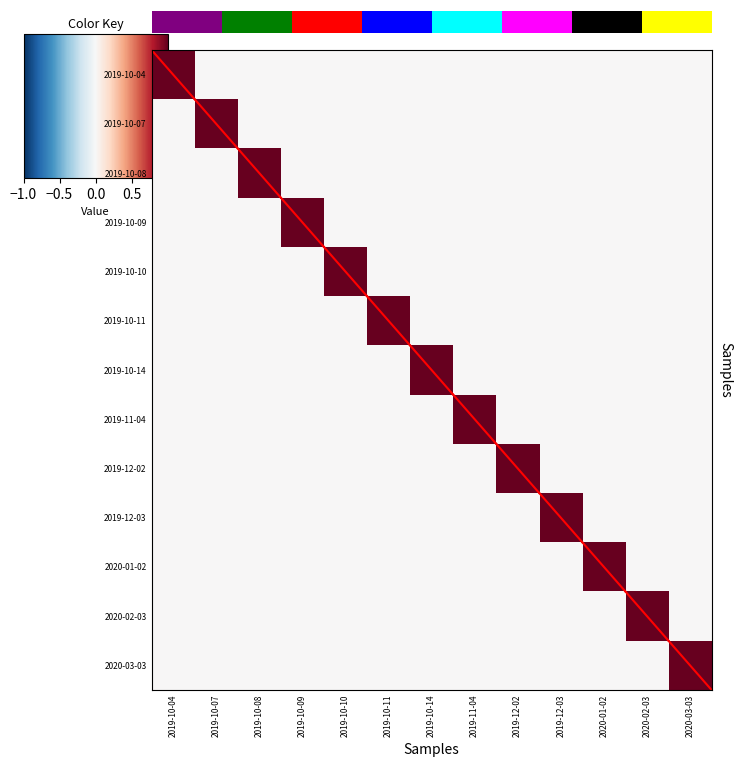

The 2019-10-11 series shows -1 at 2019-10-08. True or false?

False